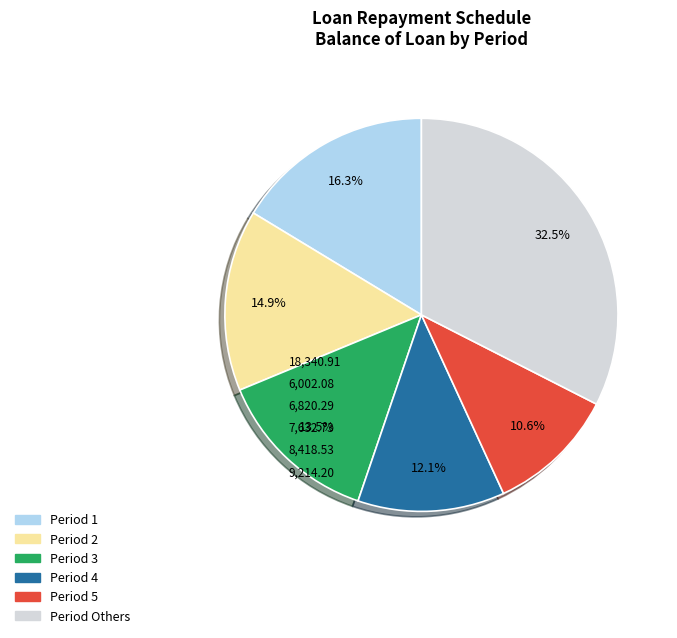

Is there any slice that represents more than half of the pie?

No